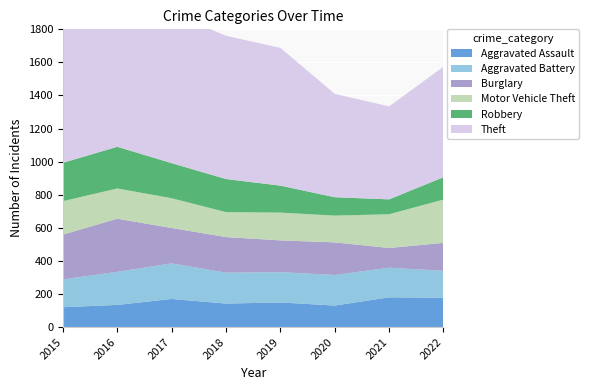

Reading left to right, what are all the values shown in this chart?

Aggravated Assault: 2015=120	2016=134	2017=170	2018=142	2019=149	2020=130	2021=180	2022=177
Aggravated Battery: 2015=168	2016=200	2017=215	2018=187	2019=183	2020=185	2021=179	2022=163
Burglary: 2015=271	2016=321	2017=214	2018=215	2019=192	2020=197	2021=119	2022=169
Motor Vehicle Theft: 2015=202	2016=183	2017=180	2018=151	2019=168	2020=162	2021=204	2022=262
Robbery: 2015=232	2016=252	2017=212	2018=200	2019=163	2020=111	2021=90	2022=135
Theft: 2015=808	2016=878	2017=909	2018=866	2019=833	2020=625	2021=562	2022=668